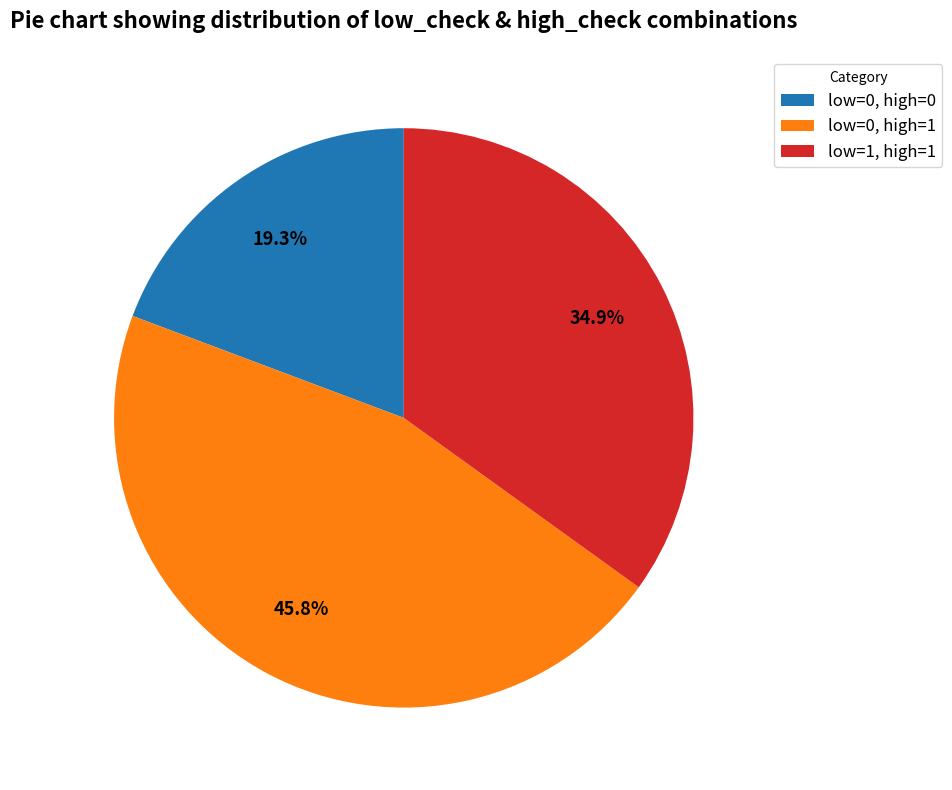

What is the total percentage of low=0, high=1 and low=1, high=1?

80.7%